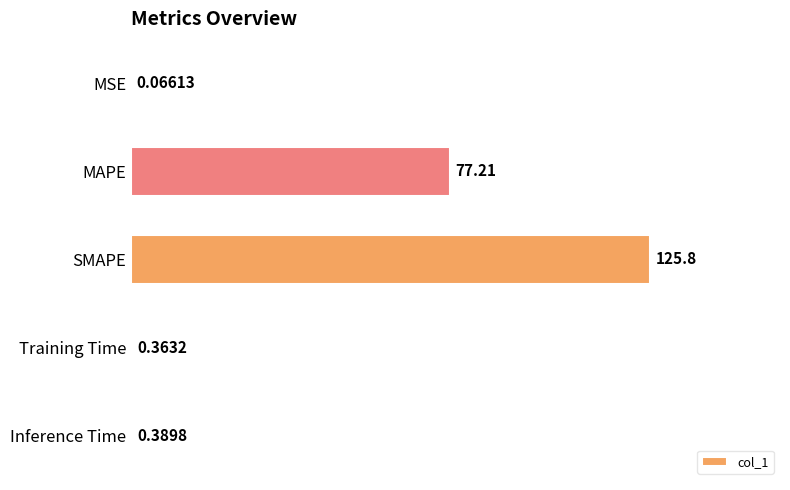

What is the sum of all values?

203.8